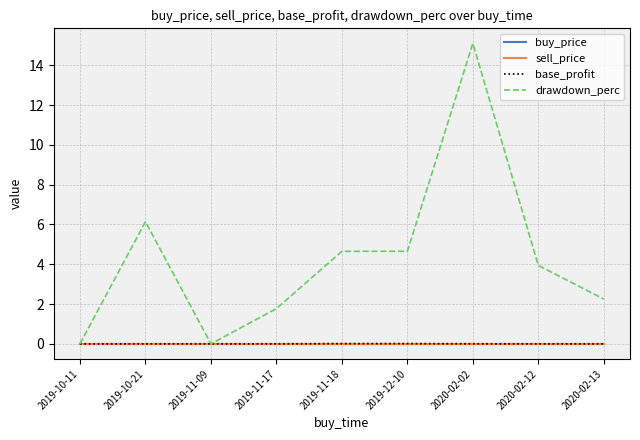

At which label is drawdown_perc closest to 7?

2019-10-21